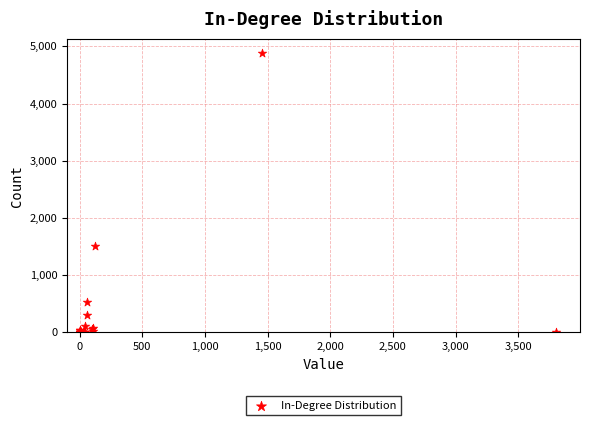

What Y value in the scatter plot is closest to 2443?

1509.5